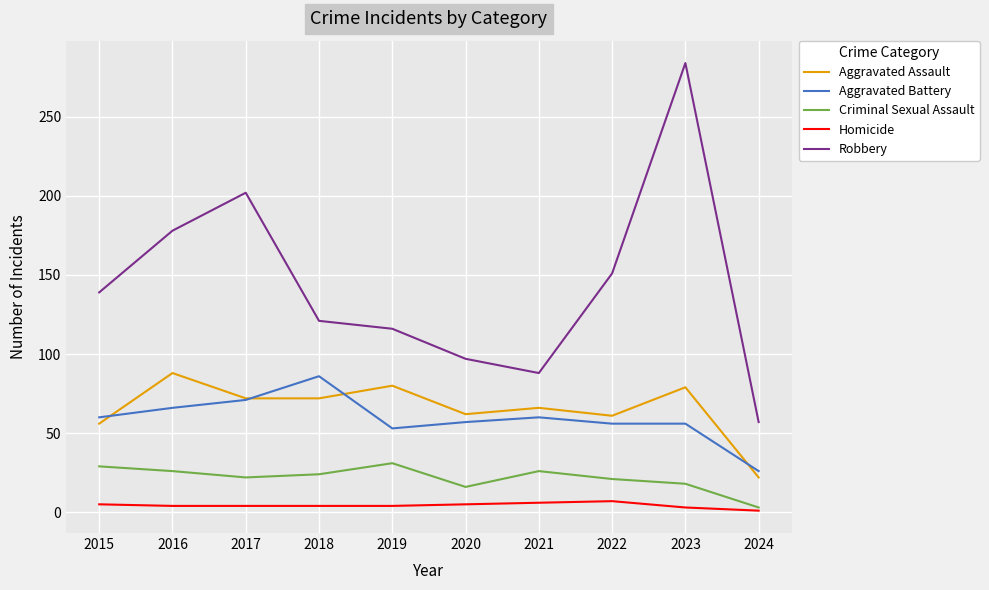

What is the greatest value displayed?

284